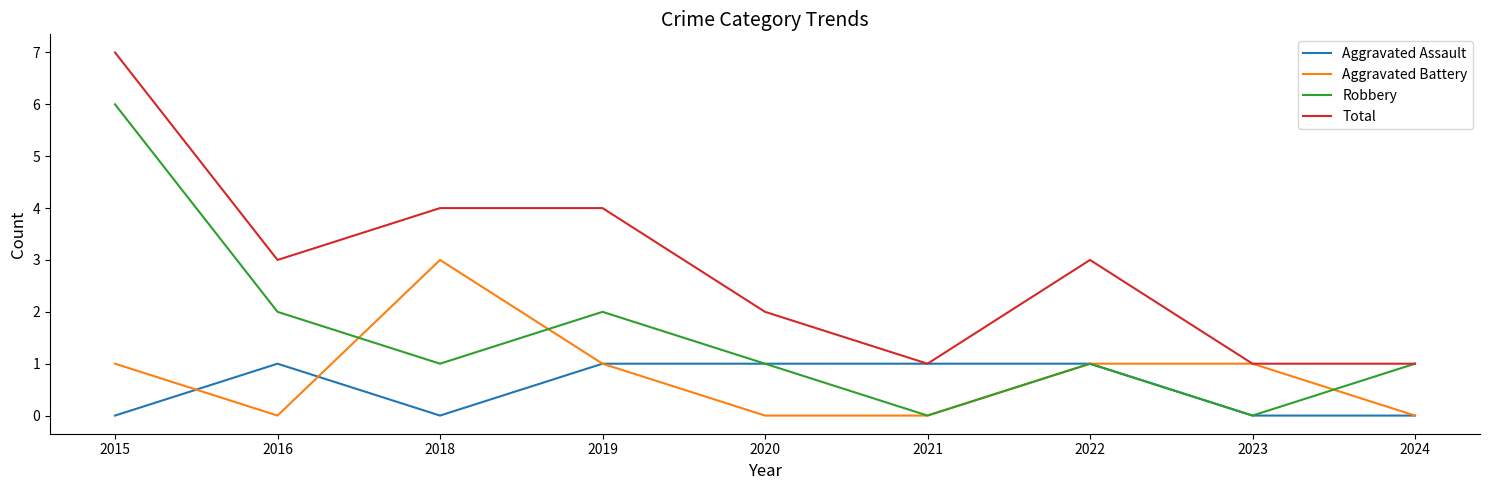

How many categories are shown in the chart?

9